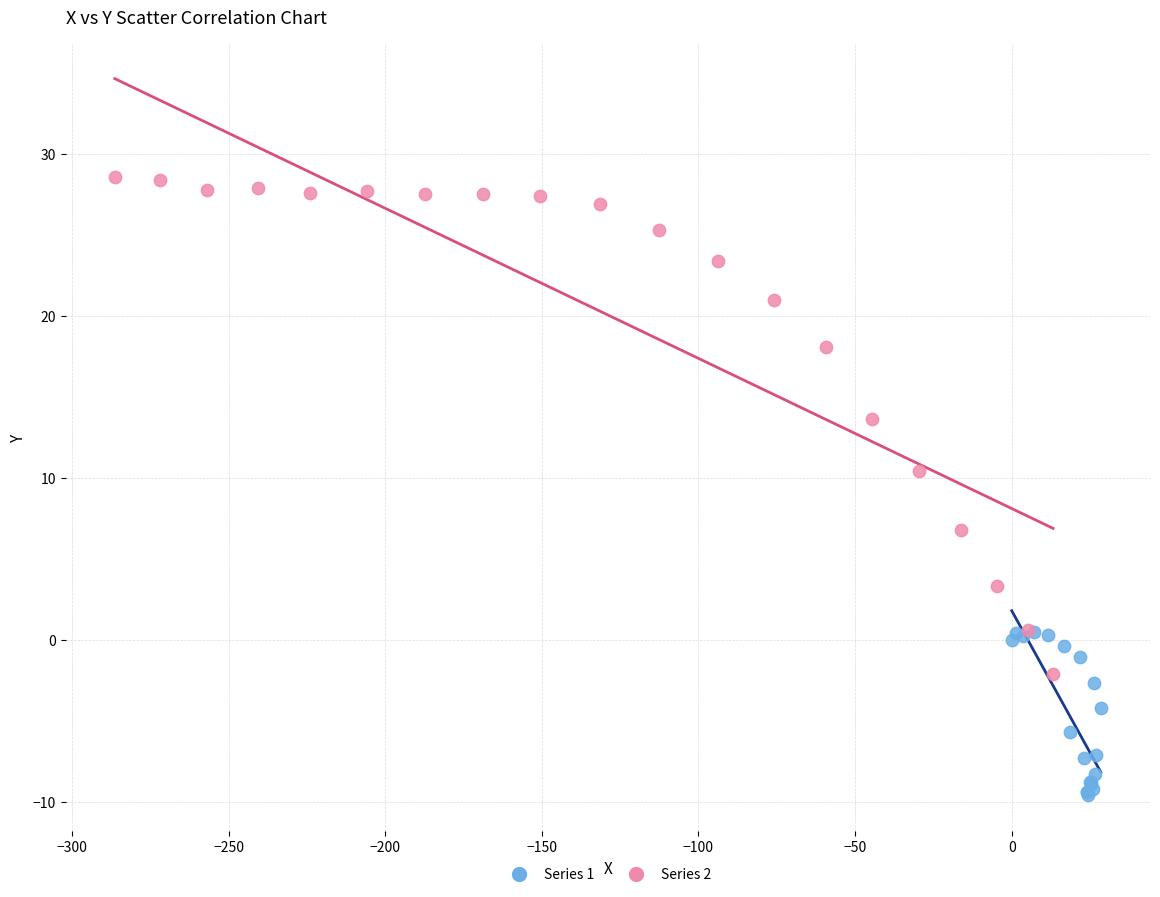

Which series contains the lowest Y value?

Series 1